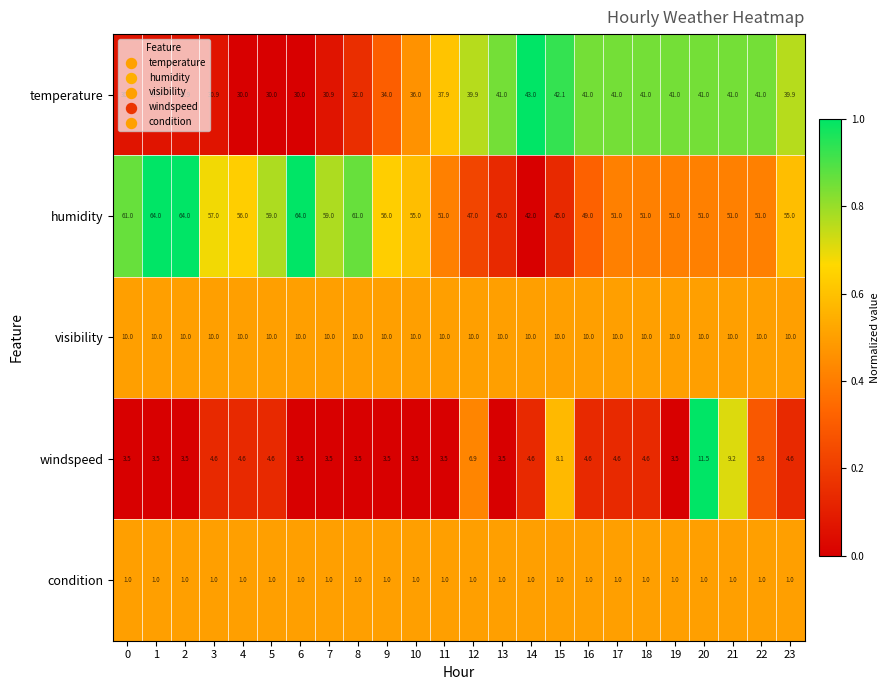

Count the number of data series in this chart.

5